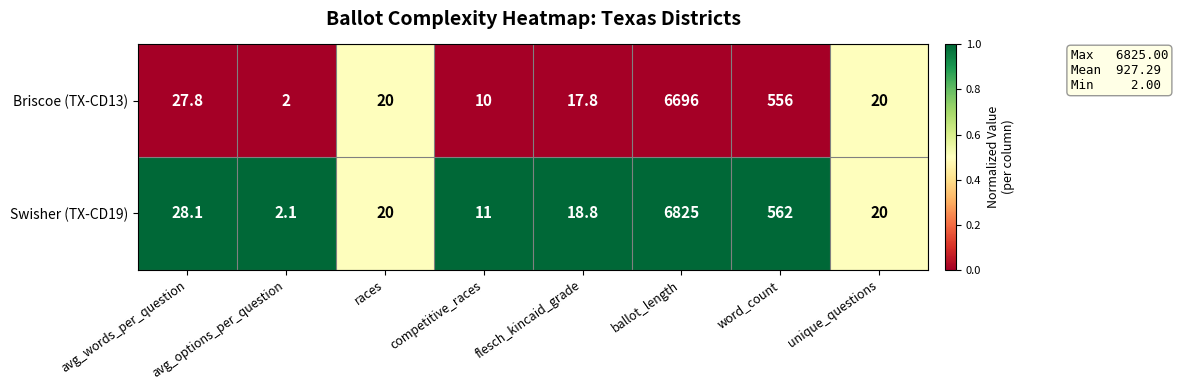

What is the average value of the Briscoe (TX-CD13) series?

918.7